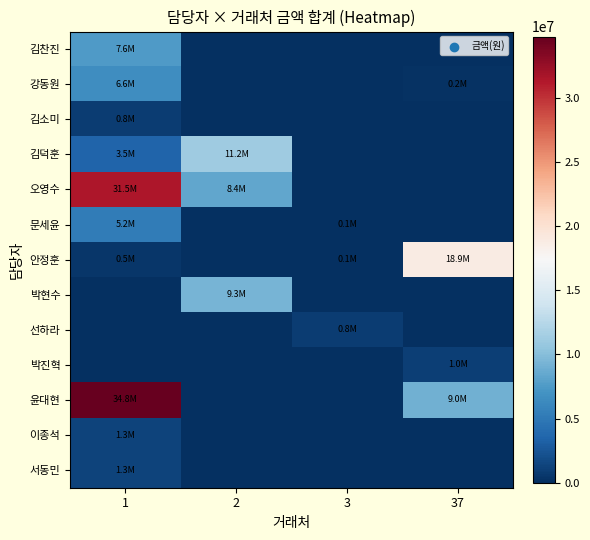

Rank the series by their maximum value, from highest to lowest.

윤대현, 오영수, 안정훈, 김덕훈, 박현수, 김찬진, 강동원, 문세윤, 이종석, 서동민, 박진혁, 선하라, 김소미